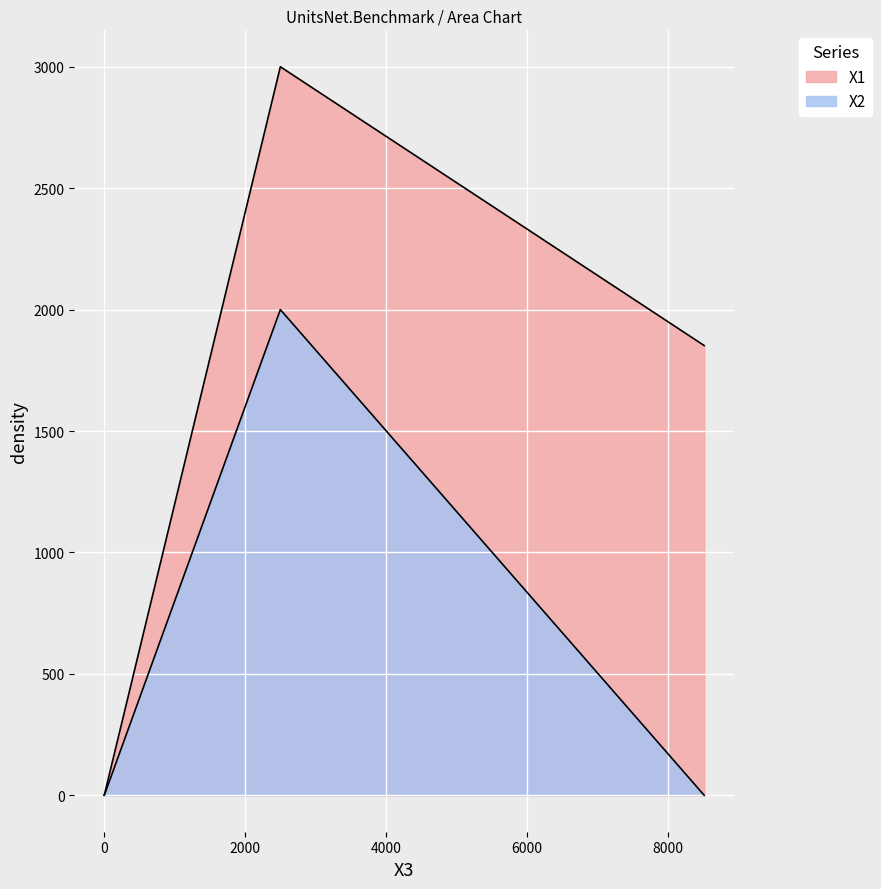

The value of X2 at 2 is 617.7. True or false?

False